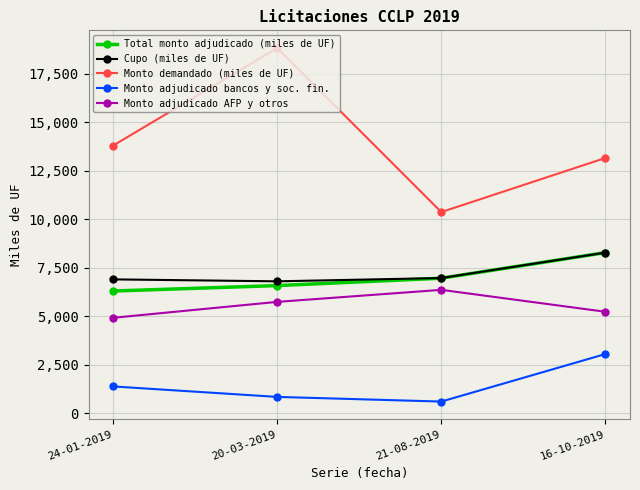

The value of Cupo (miles de UF) at 20-03-2019 is 9590. True or false?

False